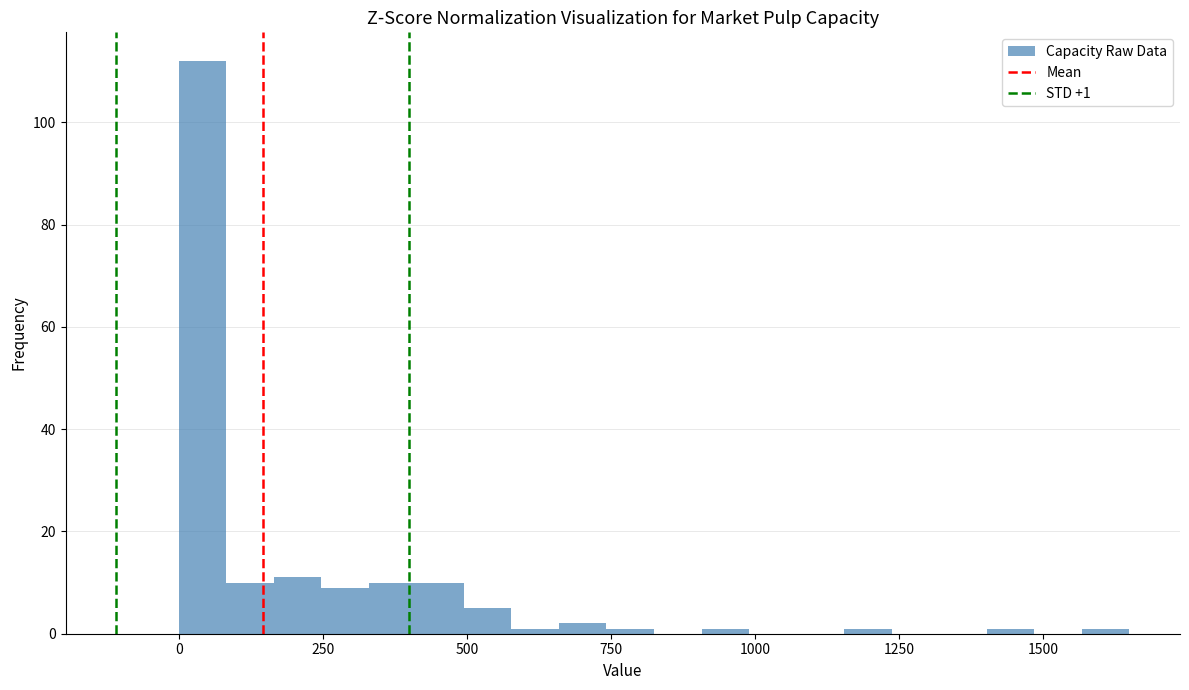

Read against the x-axis, roughly where is the centre of the tallest bar?

50